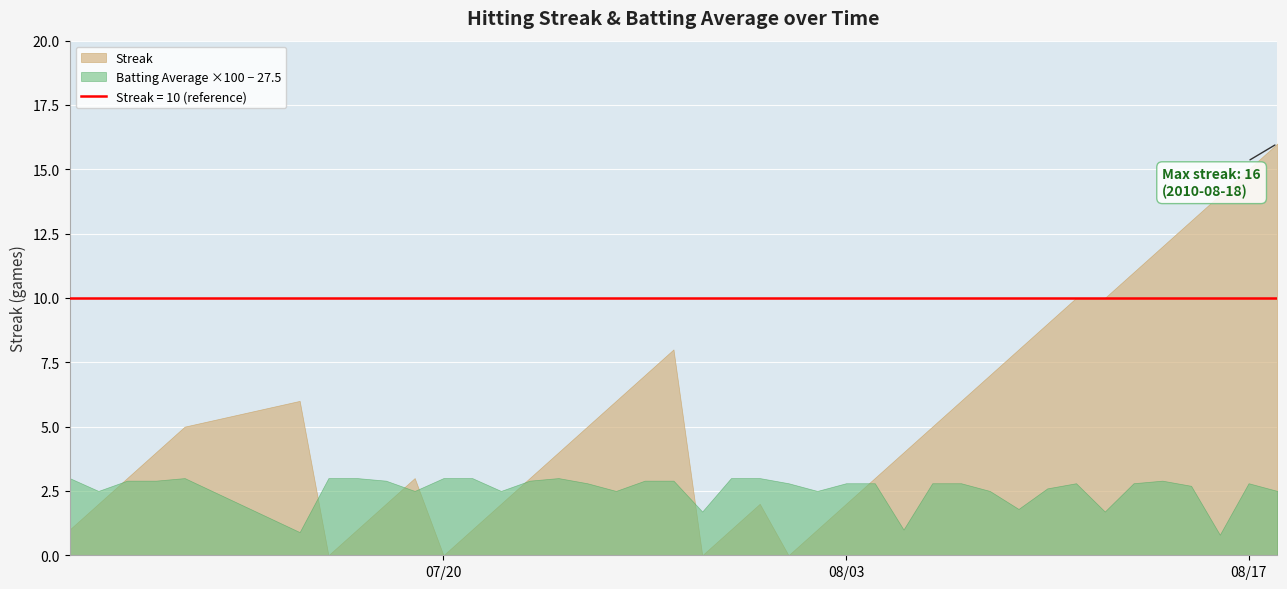

Which series has the largest total across all categories?

Streak